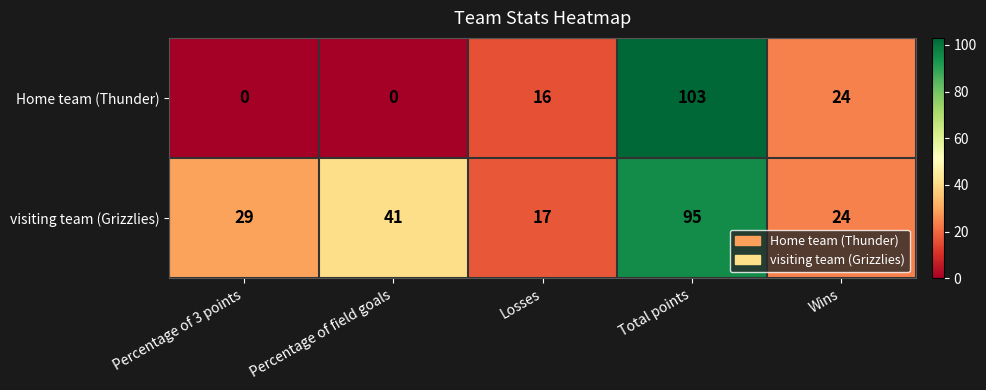

What is the total value across all series at Wins?

48